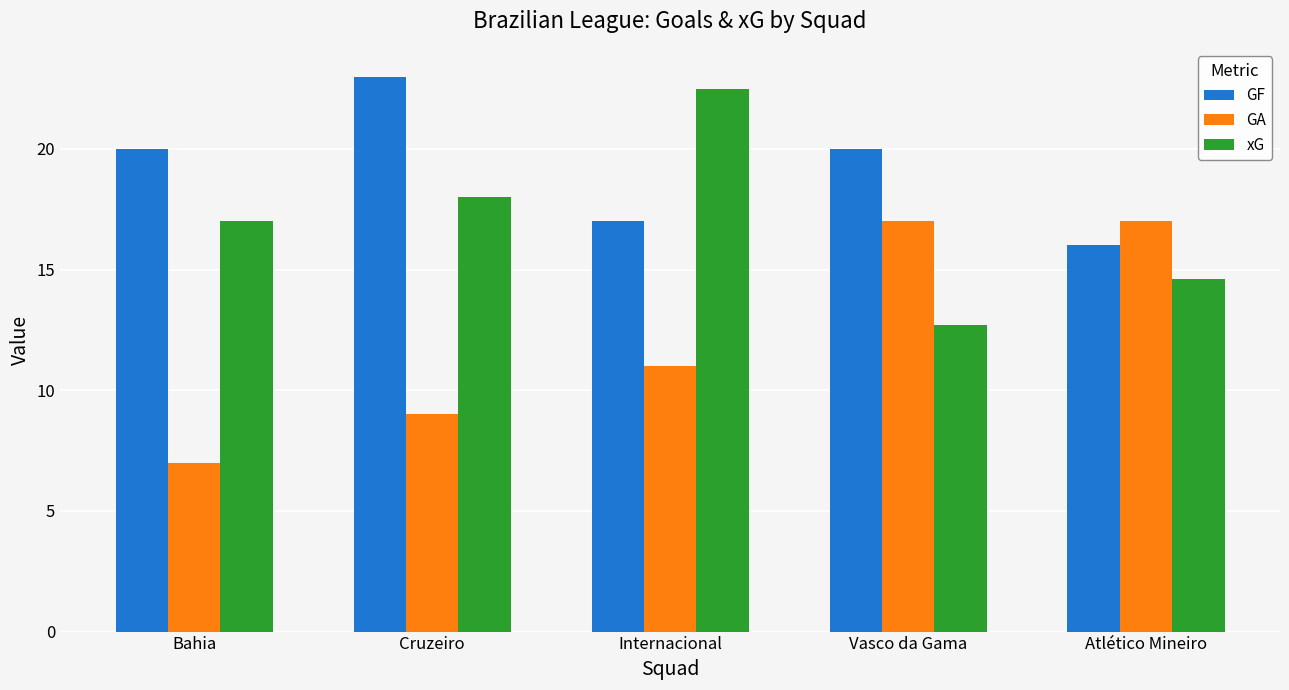

Rank the series by their average value, from highest to lowest.

GF, xG, GA